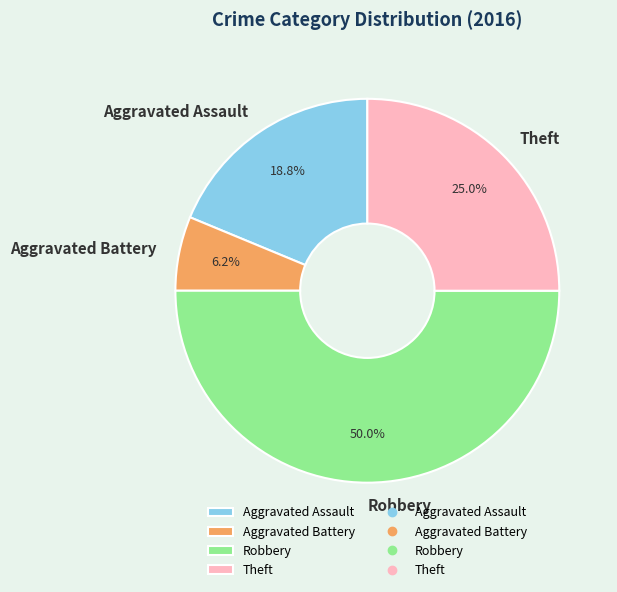

Does Aggravated Battery account for over 50% of the chart?

No